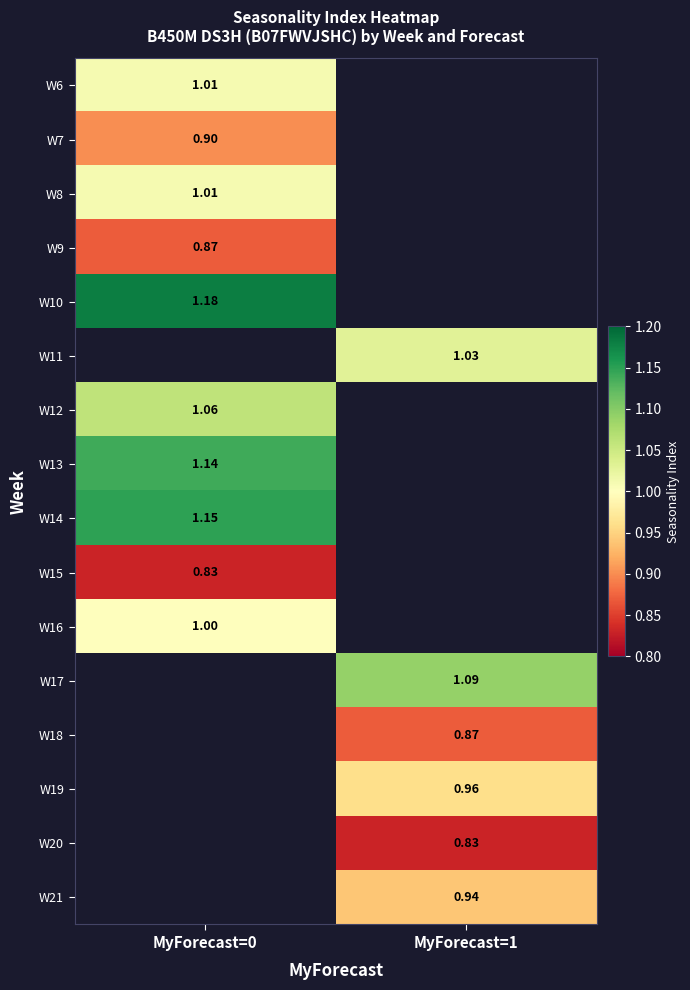

Is the value of W16 at MyForecast=0 greater than the value of W11 at MyForecast=0?

No